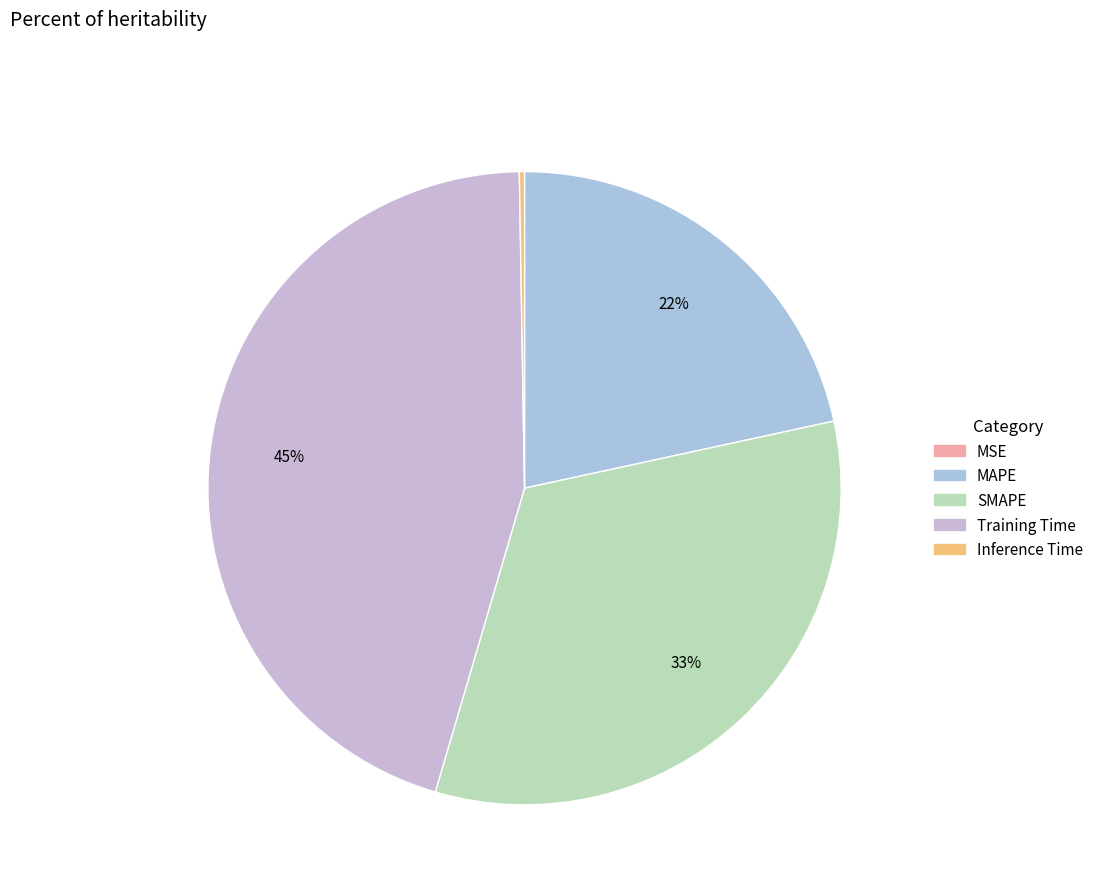

Does any single category account for the majority?

No